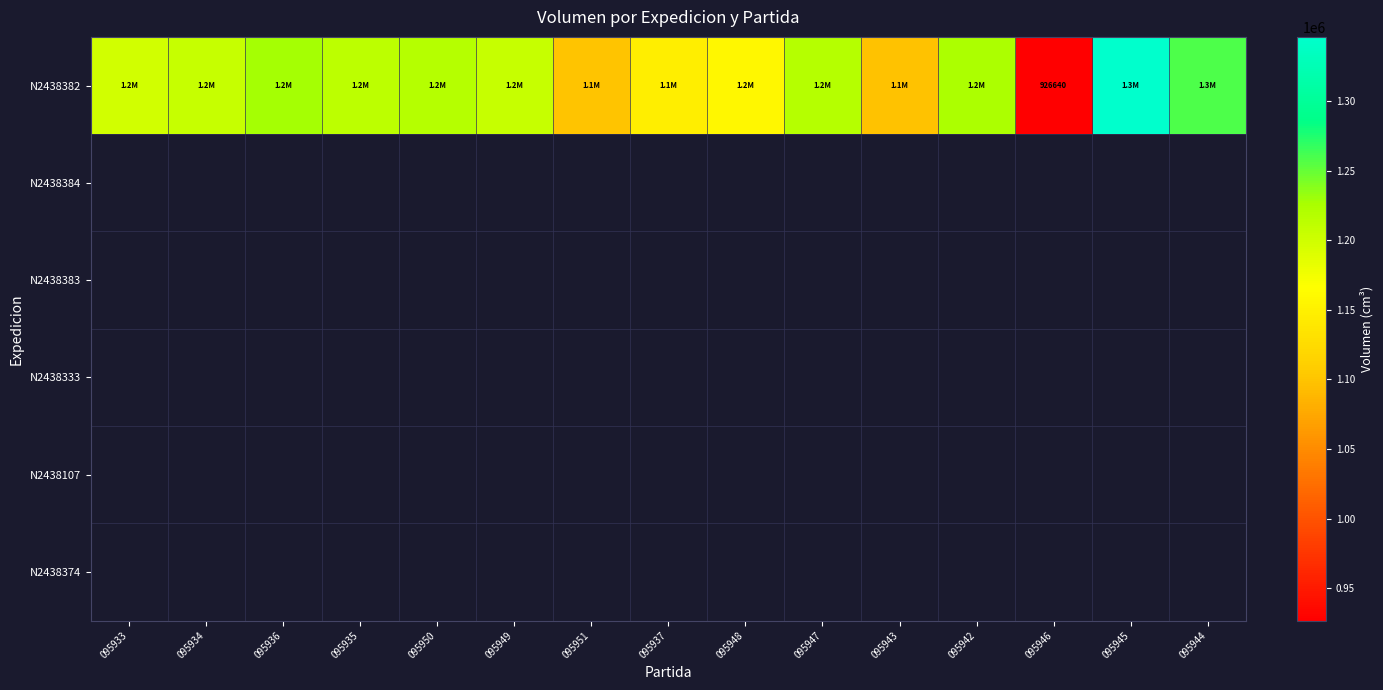

Between 095936 and 095942, which series saw the biggest shift?

N2438382